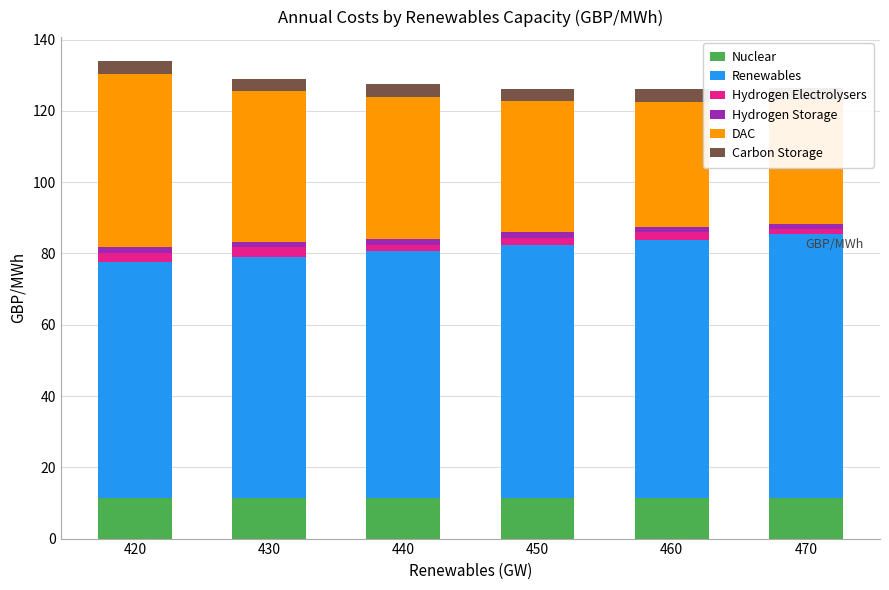

At which label does Renewables reach its peak?

470